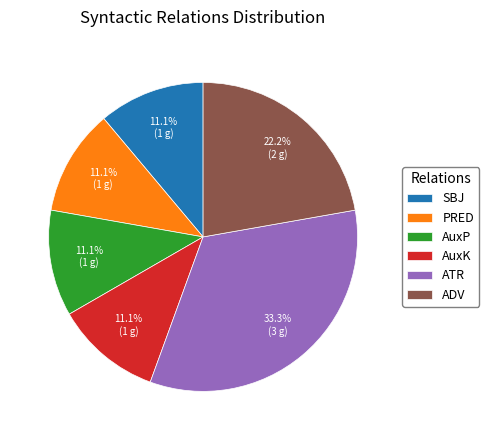

What is the largest slice in the pie chart?

ATR